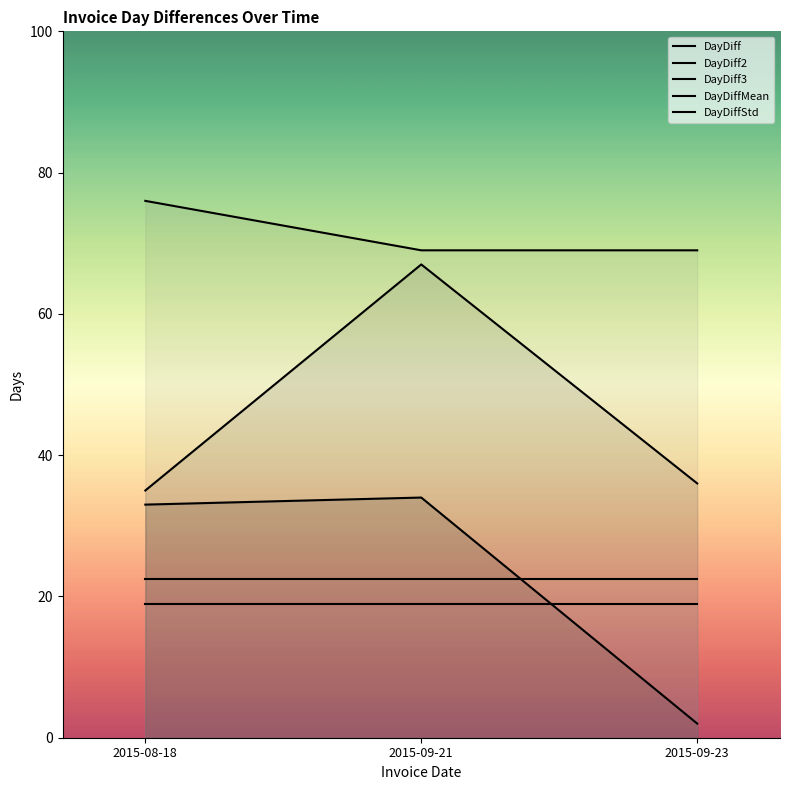

Which series changed the most between 2015-08-18 and 2015-09-21?

DayDiff2